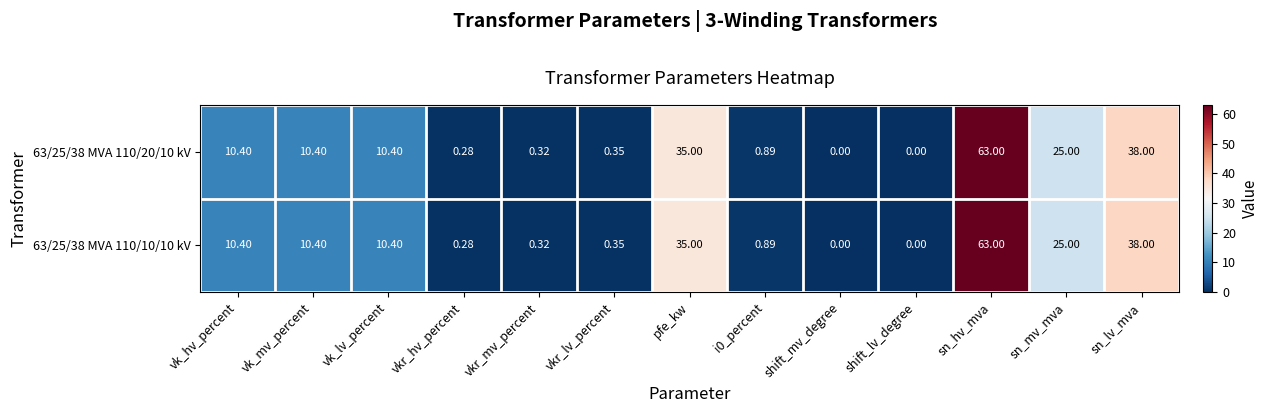

At which label does 63/25/38 MVA 110/10/10 kV first exceed 10?

vk_hv_percent